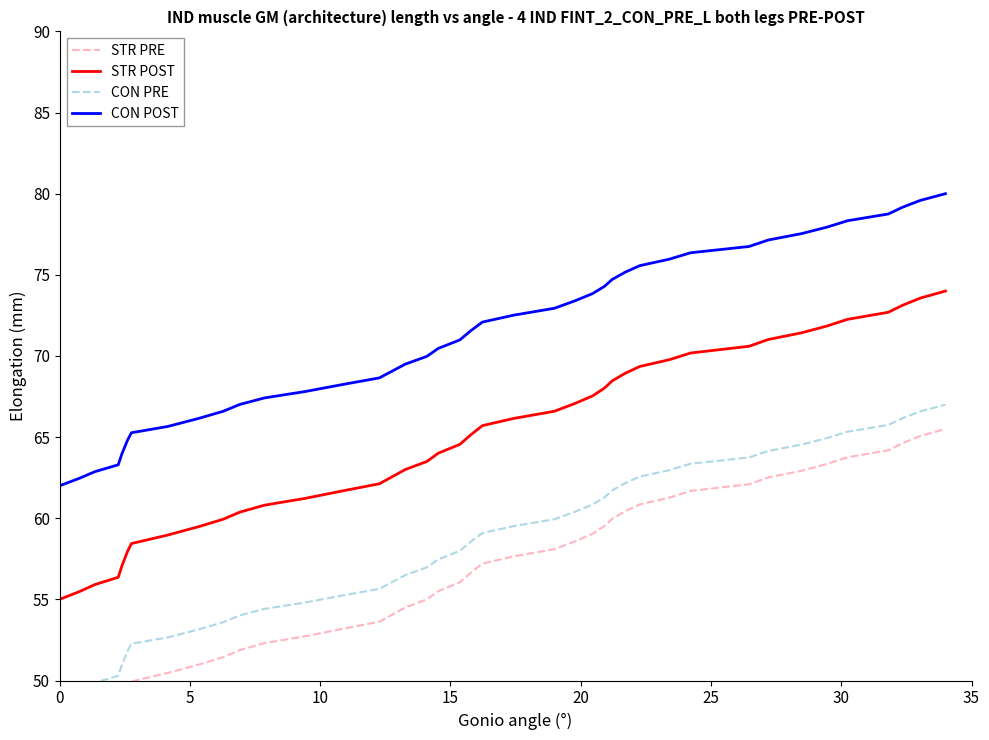

Which series has the largest range (max minus min)?

STR PRE